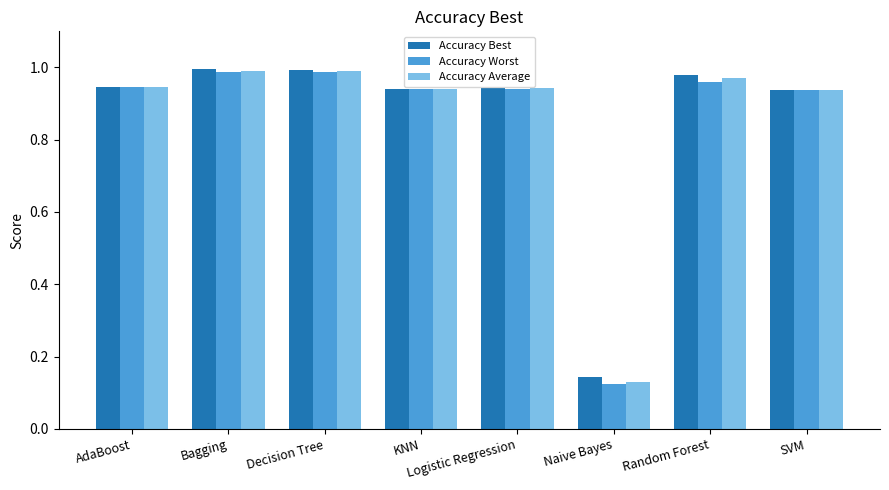

What is the sum of all Accuracy Average values?

6.8